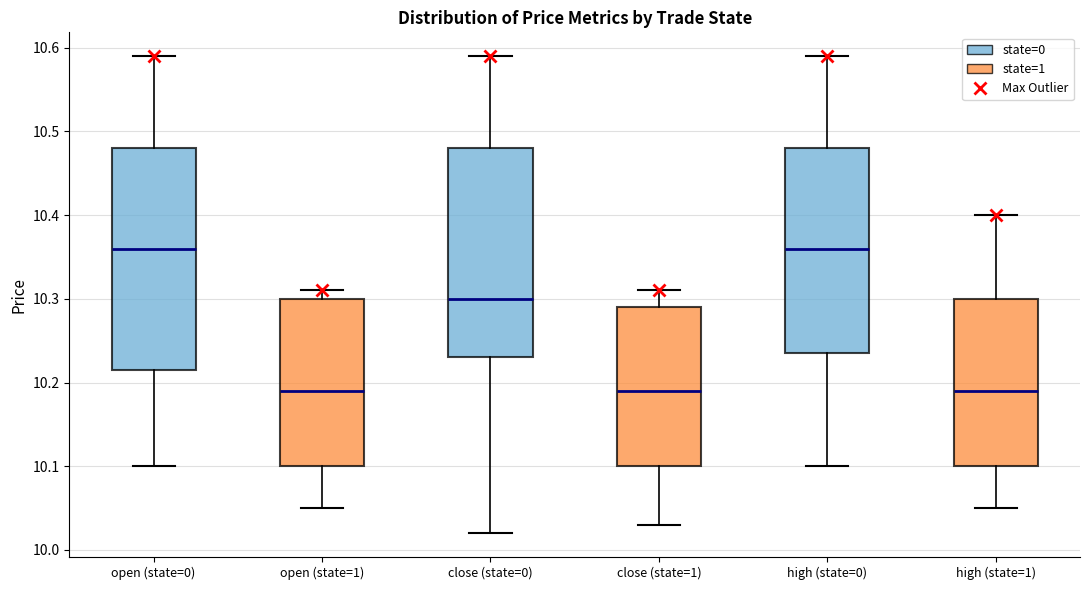

Reading left to right, transcribe this box plot: for each box, give where its median line is, the range the box spans, and where its two whiskers end, as read against the y-axis. The values are not printed on the chart, so give them approximately, as read against the axis.

open (state=0): median 10.36, box 10.22 to 10.48, whiskers 10.10 to 10.59
open (state=1): median 10.19, box 10.10 to 10.30, whiskers 10.05 to 10.31
close (state=0): median 10.30, box 10.23 to 10.48, whiskers 10.02 to 10.59
close (state=1): median 10.19, box 10.10 to 10.29, whiskers 10.03 to 10.31
high (state=0): median 10.36, box 10.24 to 10.48, whiskers 10.10 to 10.59
high (state=1): median 10.19, box 10.10 to 10.30, whiskers 10.05 to 10.40